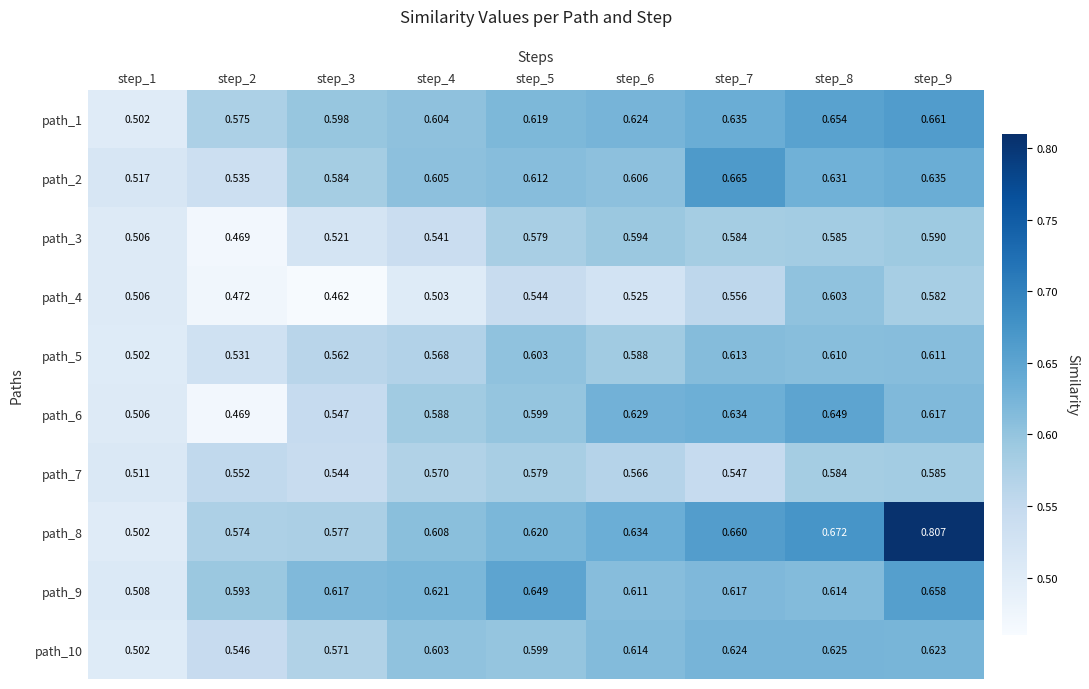

Which series has the largest range (max minus min)?

path_8